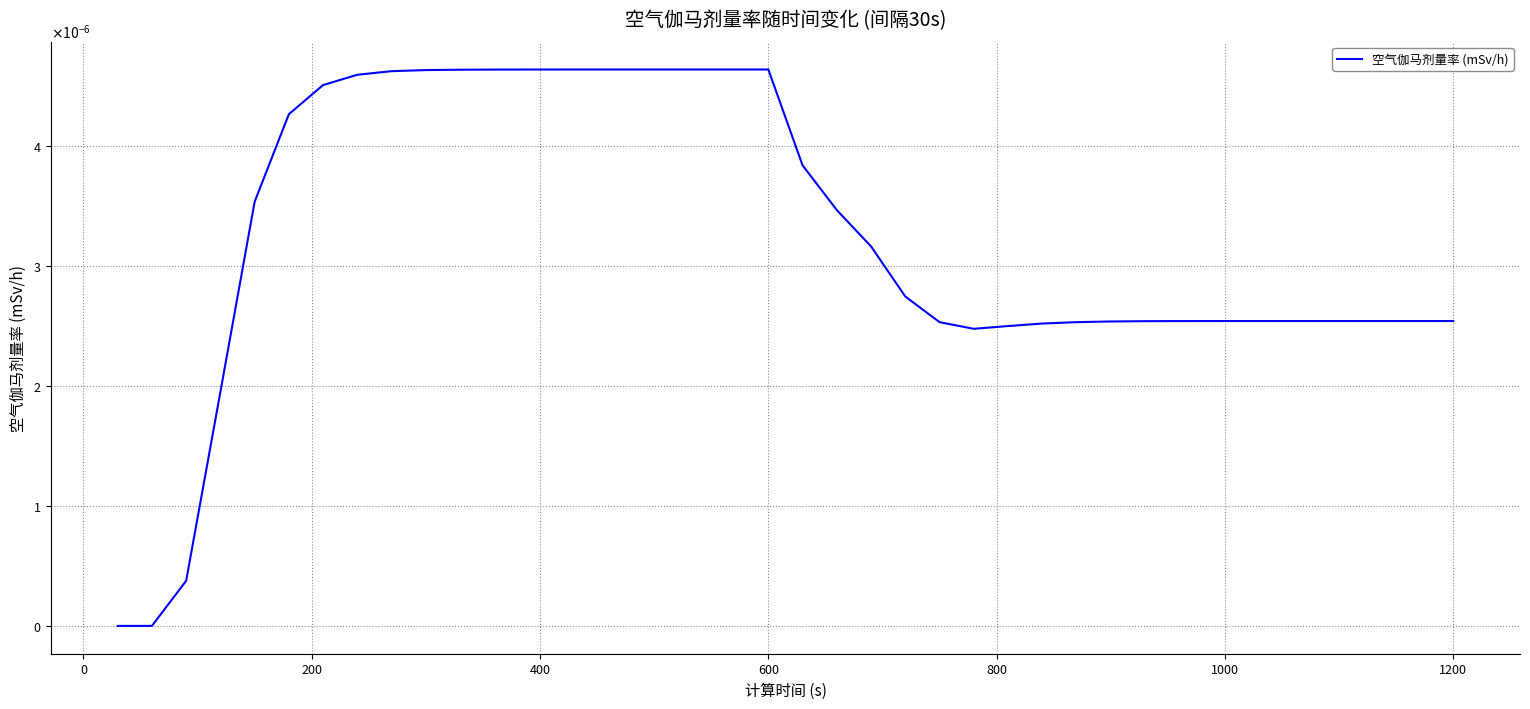

True or false: the data has more than 2 interior local peaks.

False